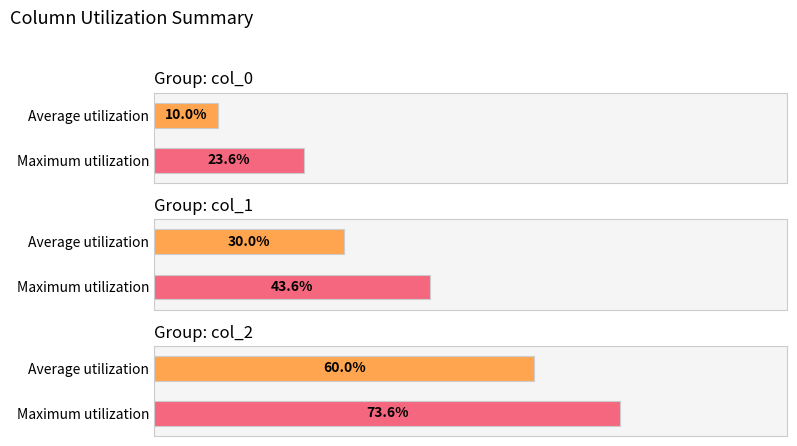

Which series has the largest total across all categories?

col_2